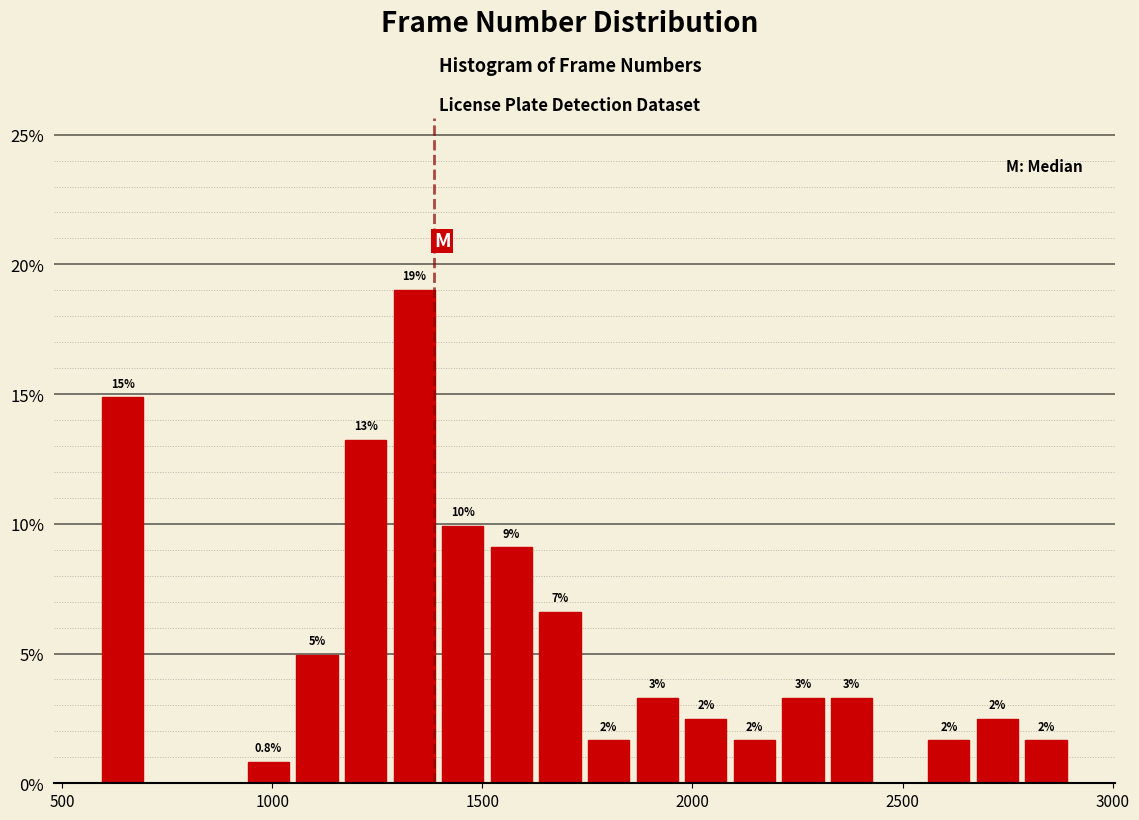

Read against the x-axis, roughly where is the centre of the tallest bar?

1350